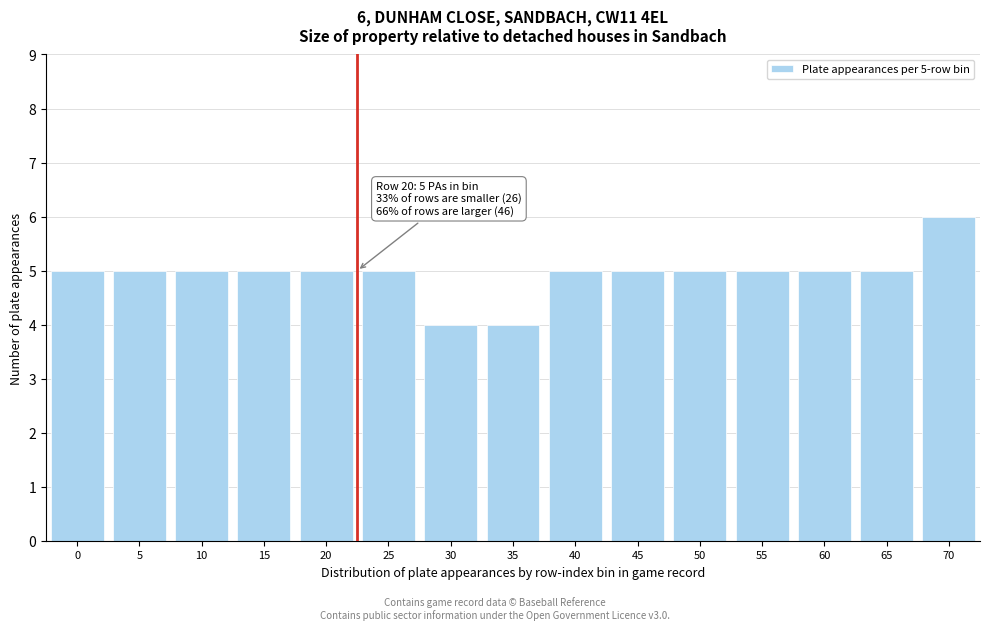

Reading right to left, extract all data points from this chart.

6	5	5	5	5	5	5	4	4	5	5	5	5	5	5